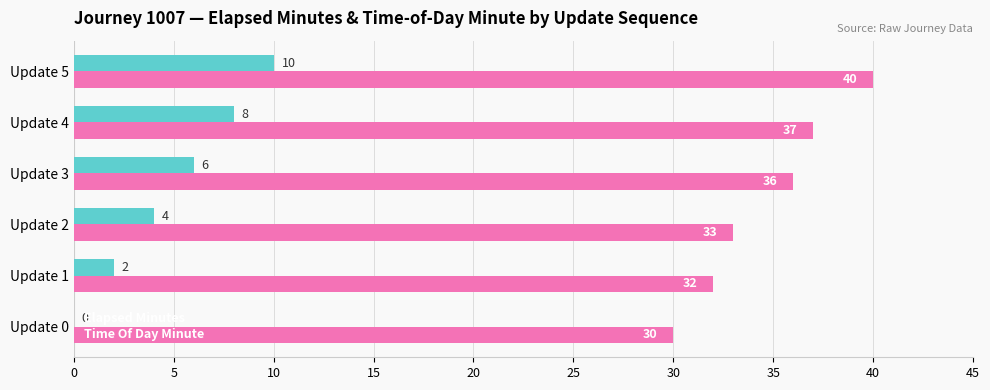

What is the maximum value shown in the chart?

40